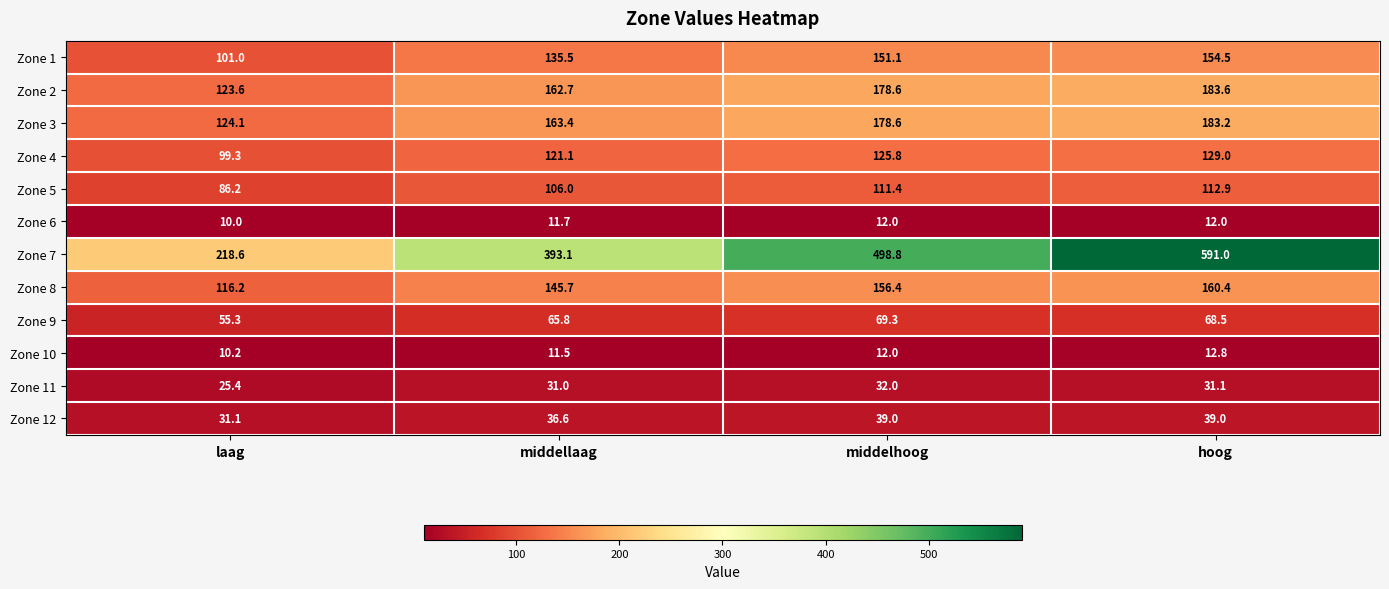

The value of Zone 2 at middelhoog is 178.6. True or false?

True